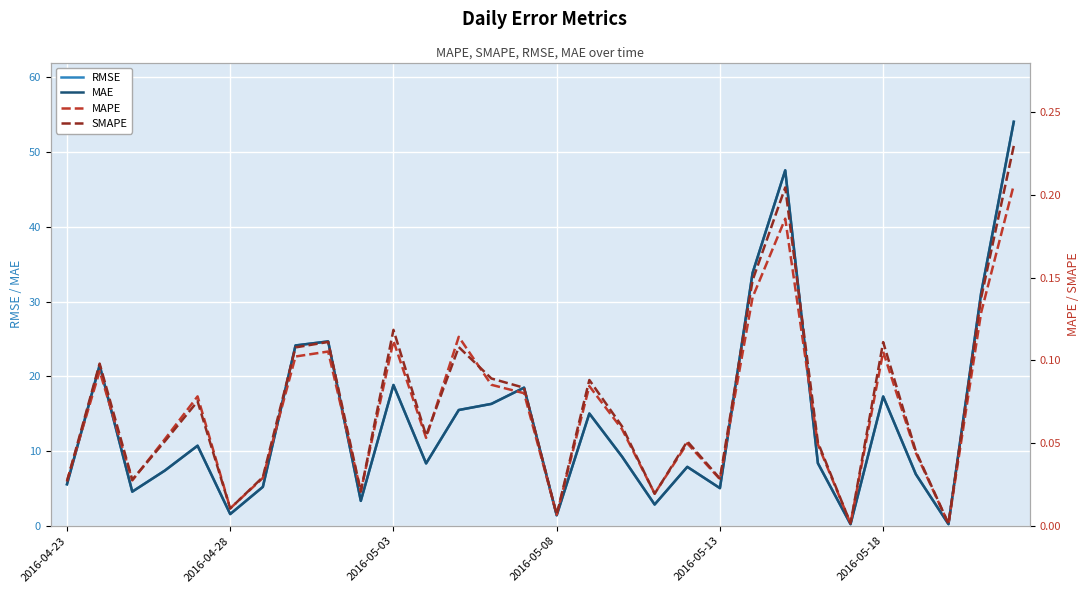

Which has a higher value, 2016-05-13 or 2016-04-28?

2016-05-13